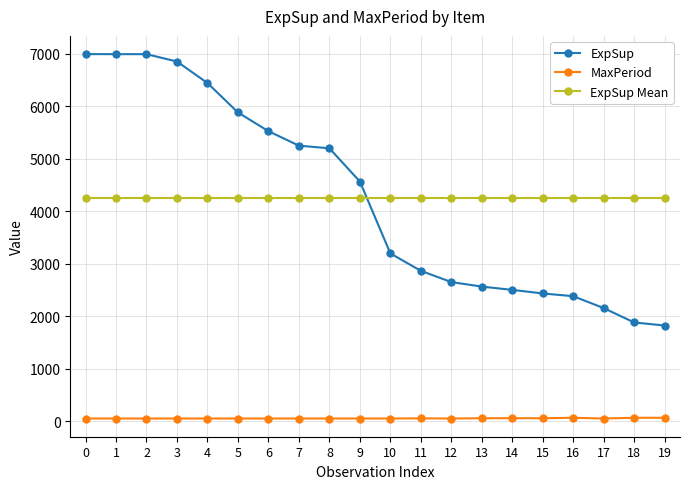

True or false: MaxPeriod has more than 0 interior local peaks.

True